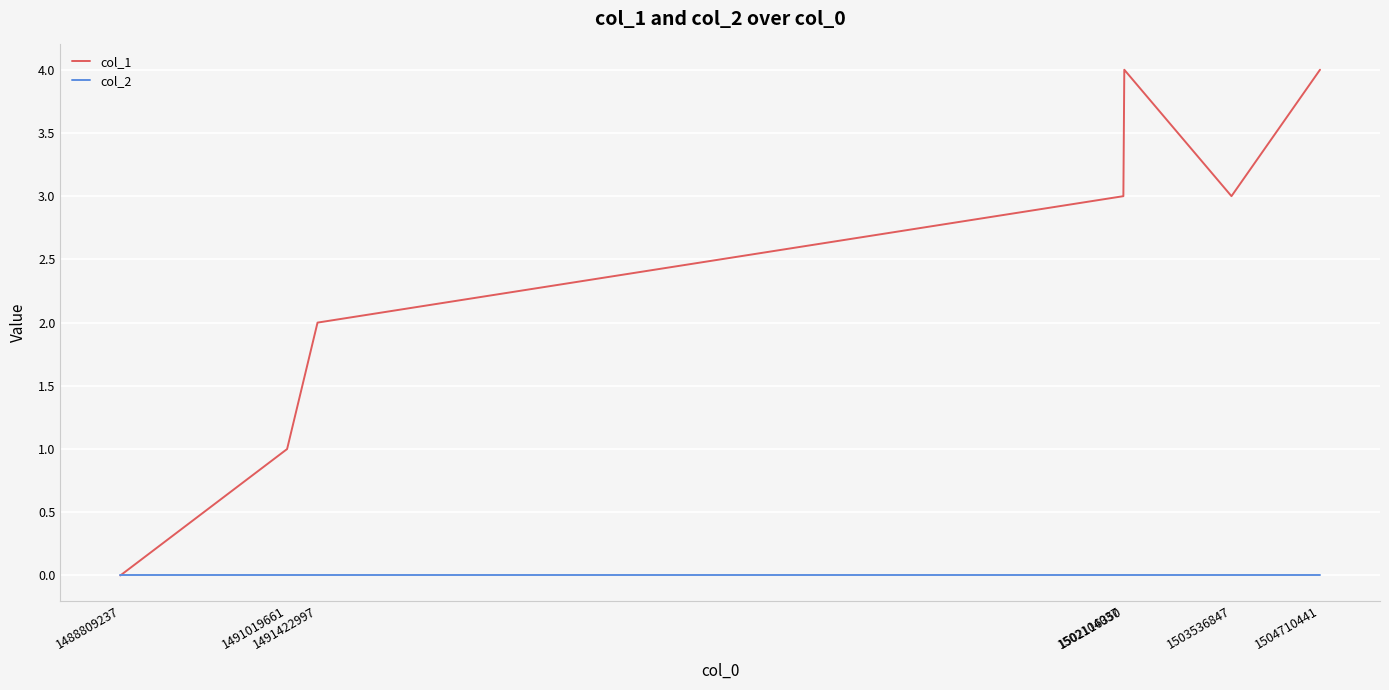

Is it true that col_2 equals 0 at 1491422997?

True